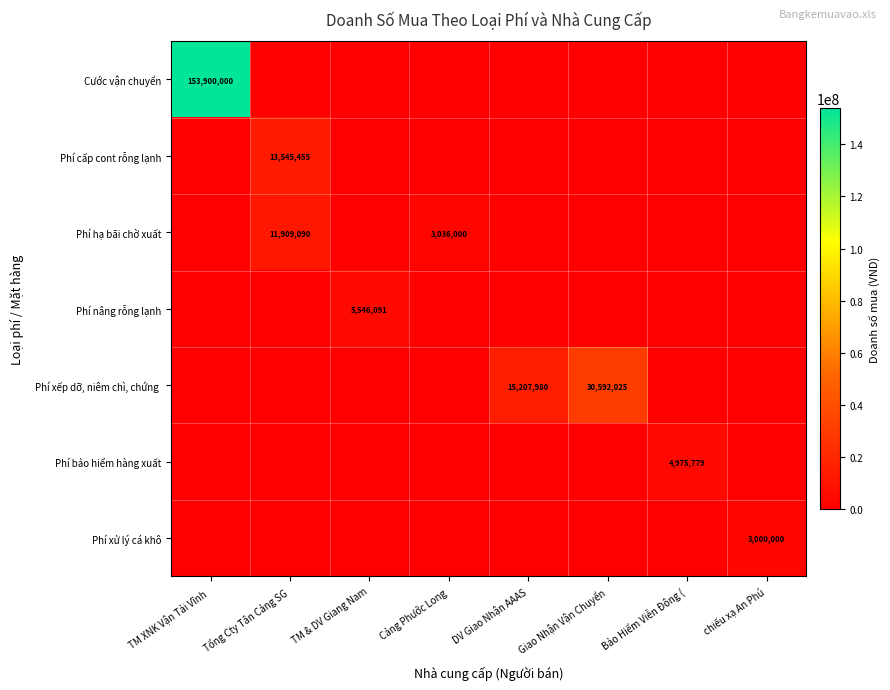

Where is Cước vận chuyển nearest to the value 76950000?

TM XNK Vận Tải Vĩnh